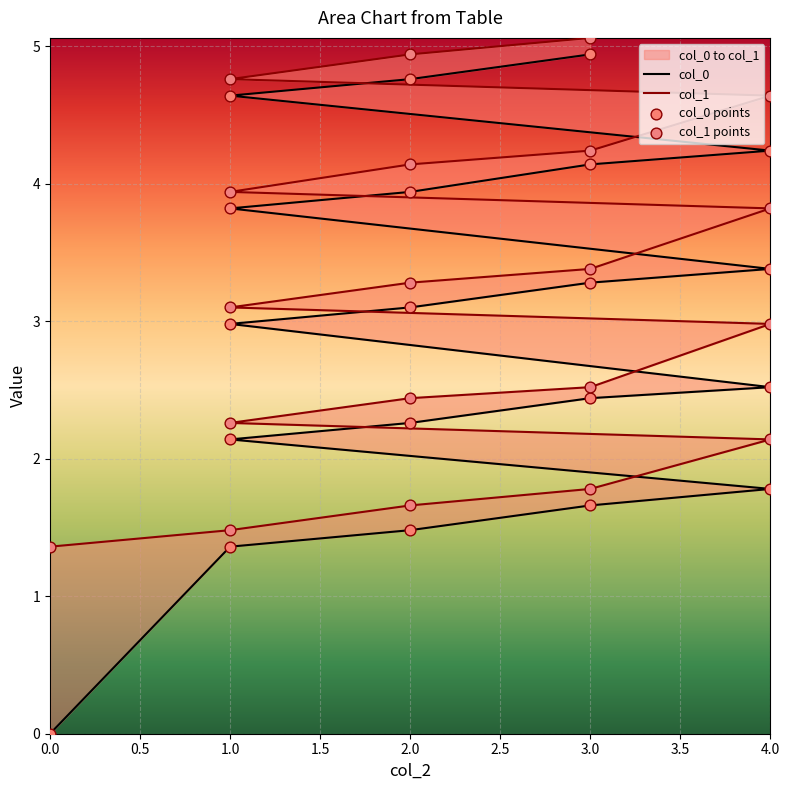

Which series has the largest total across all categories?

col_1